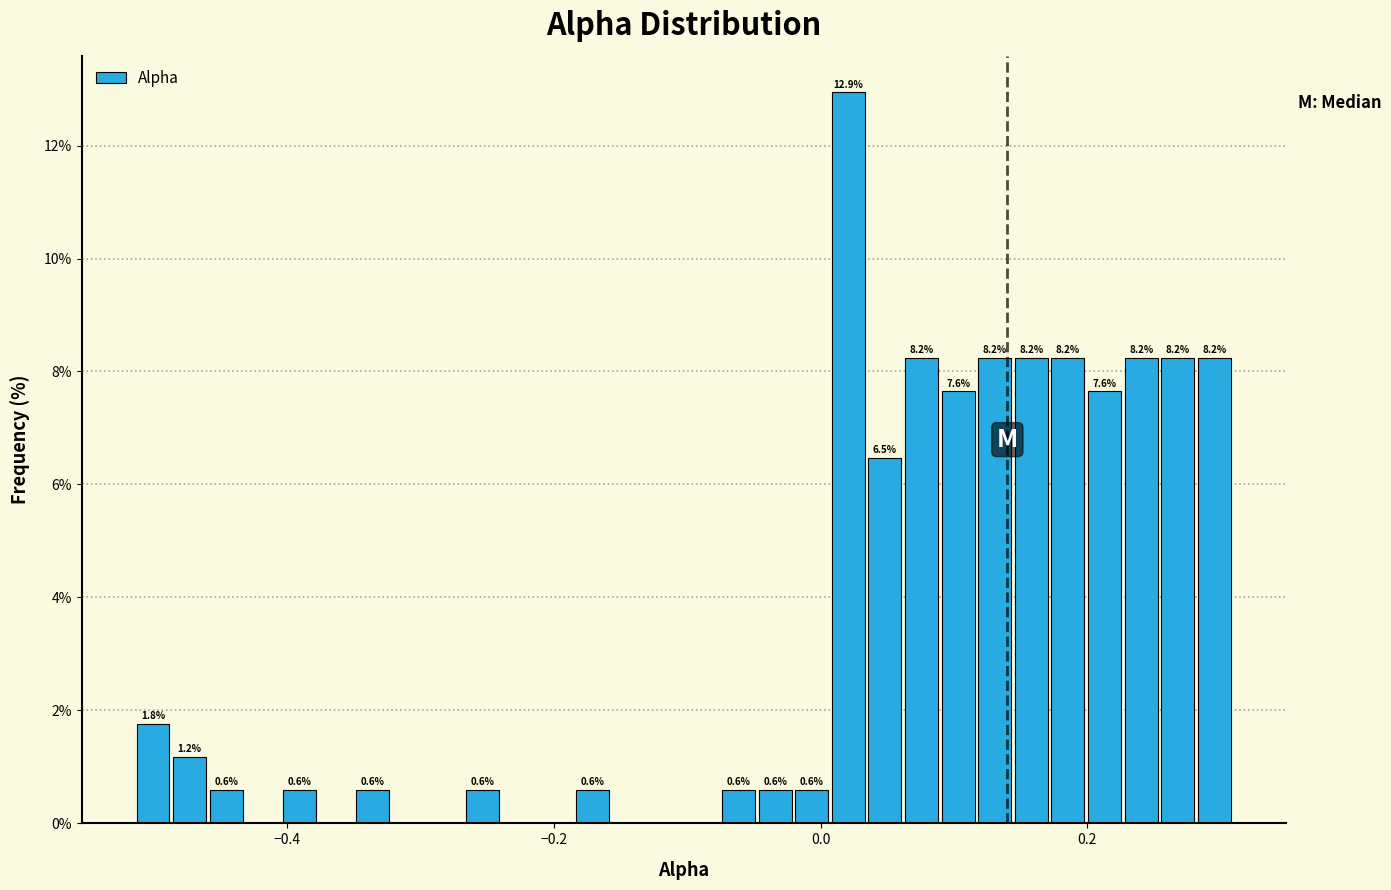

Around what value on the x-axis is the tallest bar? Give the approximate position of its centre, as read against the axis.

0.02